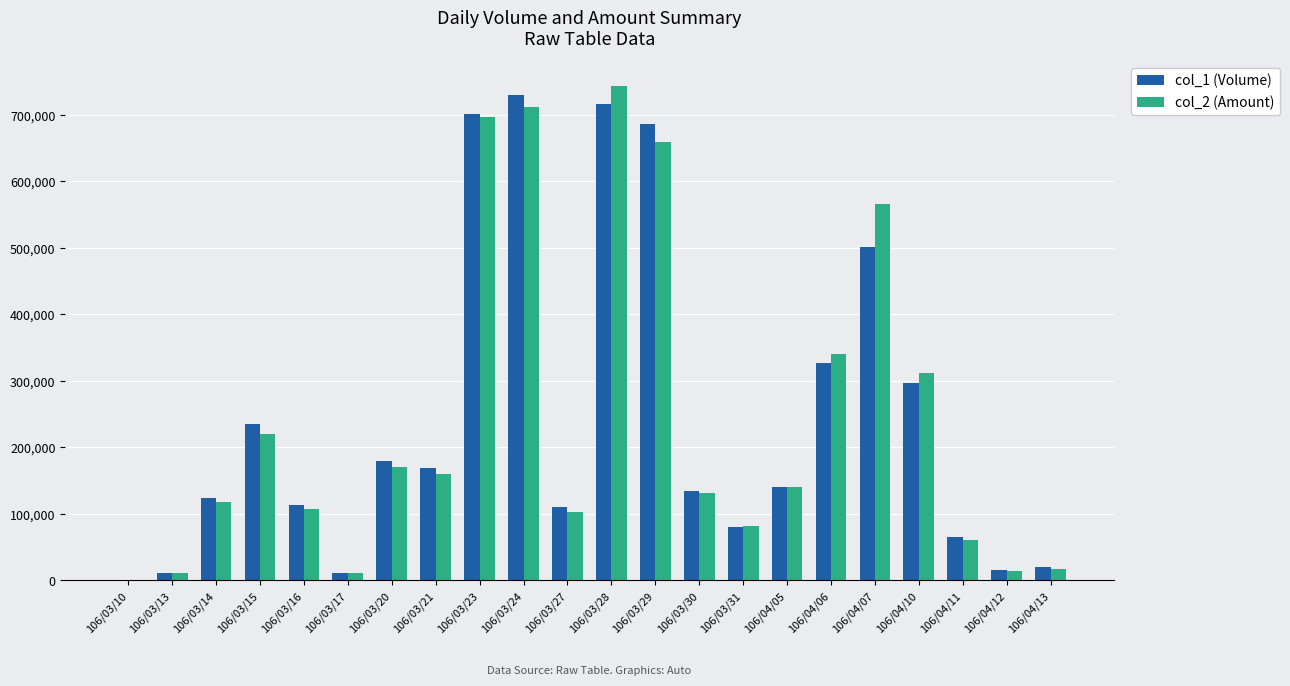

At which label is col_1 (Volume) closest to 365500?

106/04/06